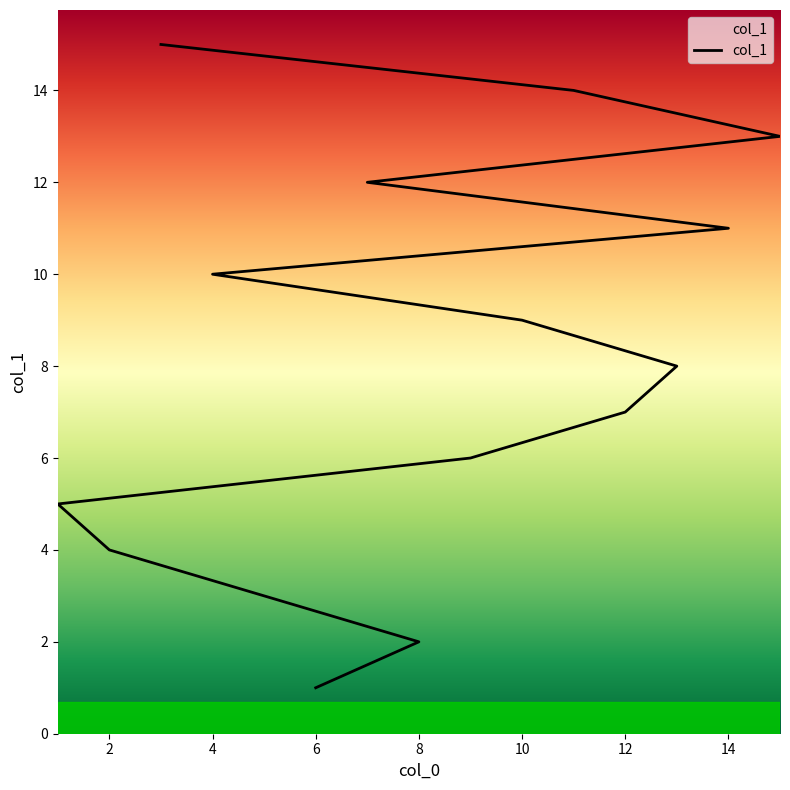

True or false: there are more than 1 points higher than both neighbors.

False